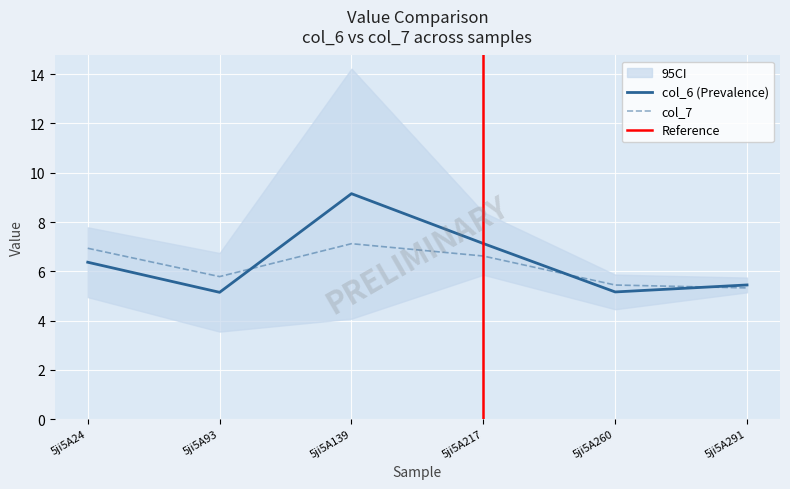

At which category does col_6 reach its first local peak?

5ji5A139